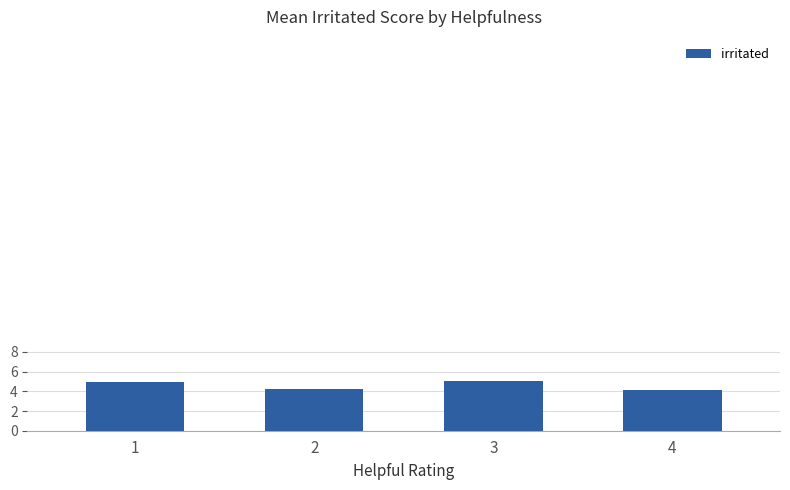

Approximately how many times larger is the value at 4 compared to 1?

0.8